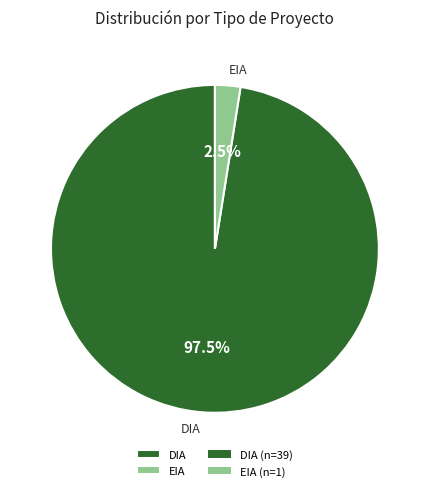

To the nearest percent, what is the difference between the DIA and EIA slice percentages?

95%